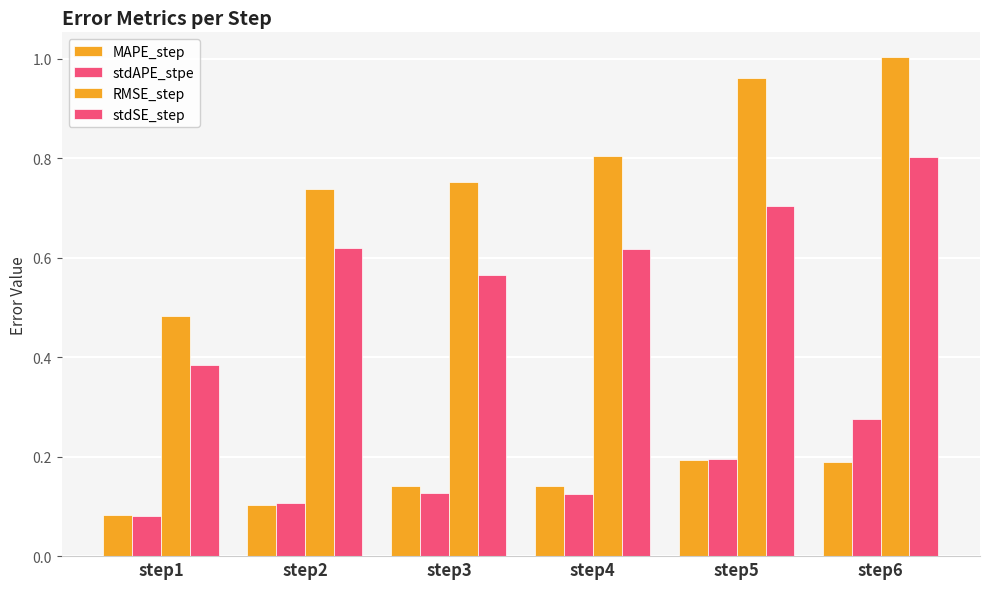

Is the value of MAPE_step at step6 greater than the value of RMSE_step at step3?

No